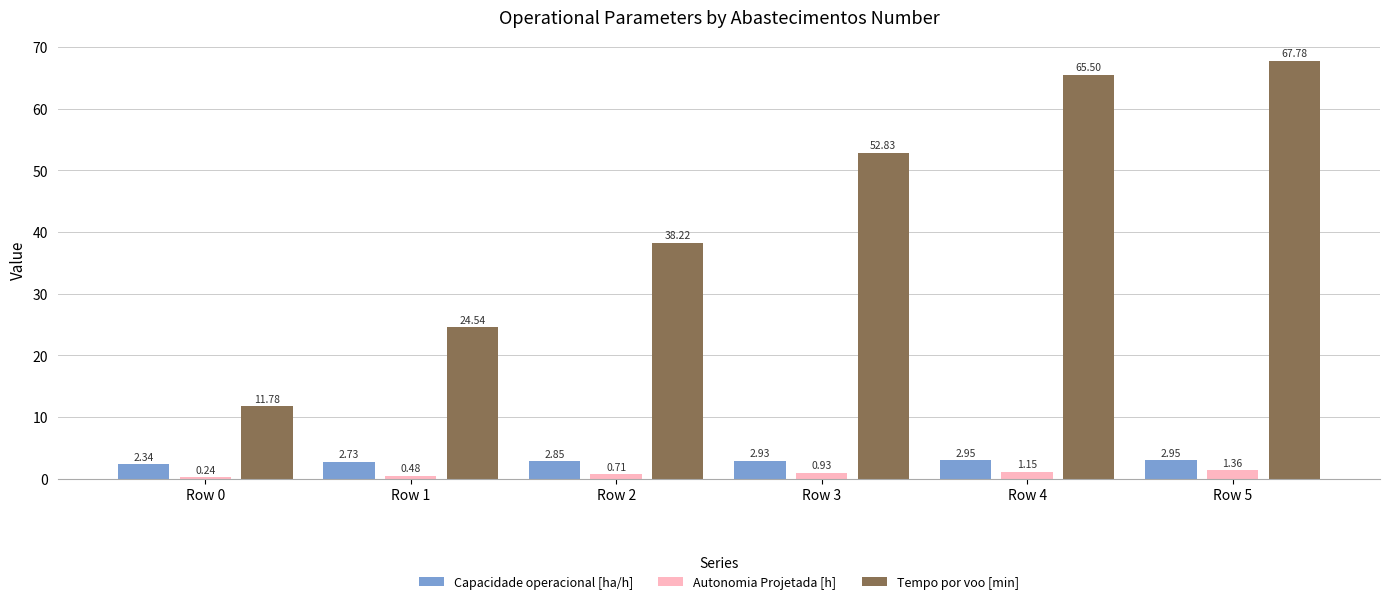

Which series has the widest spread of values?

Tempo por voo [min]